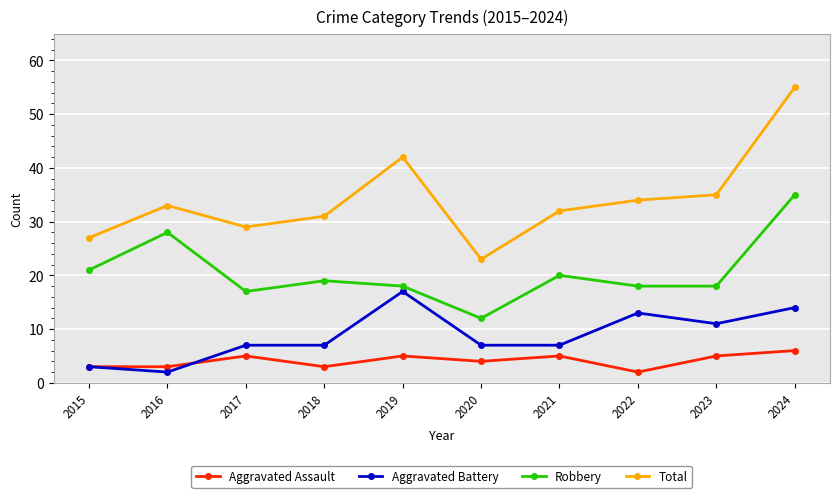

Rank the series by their maximum value, from highest to lowest.

Total, Robbery, Aggravated Battery, Aggravated Assault